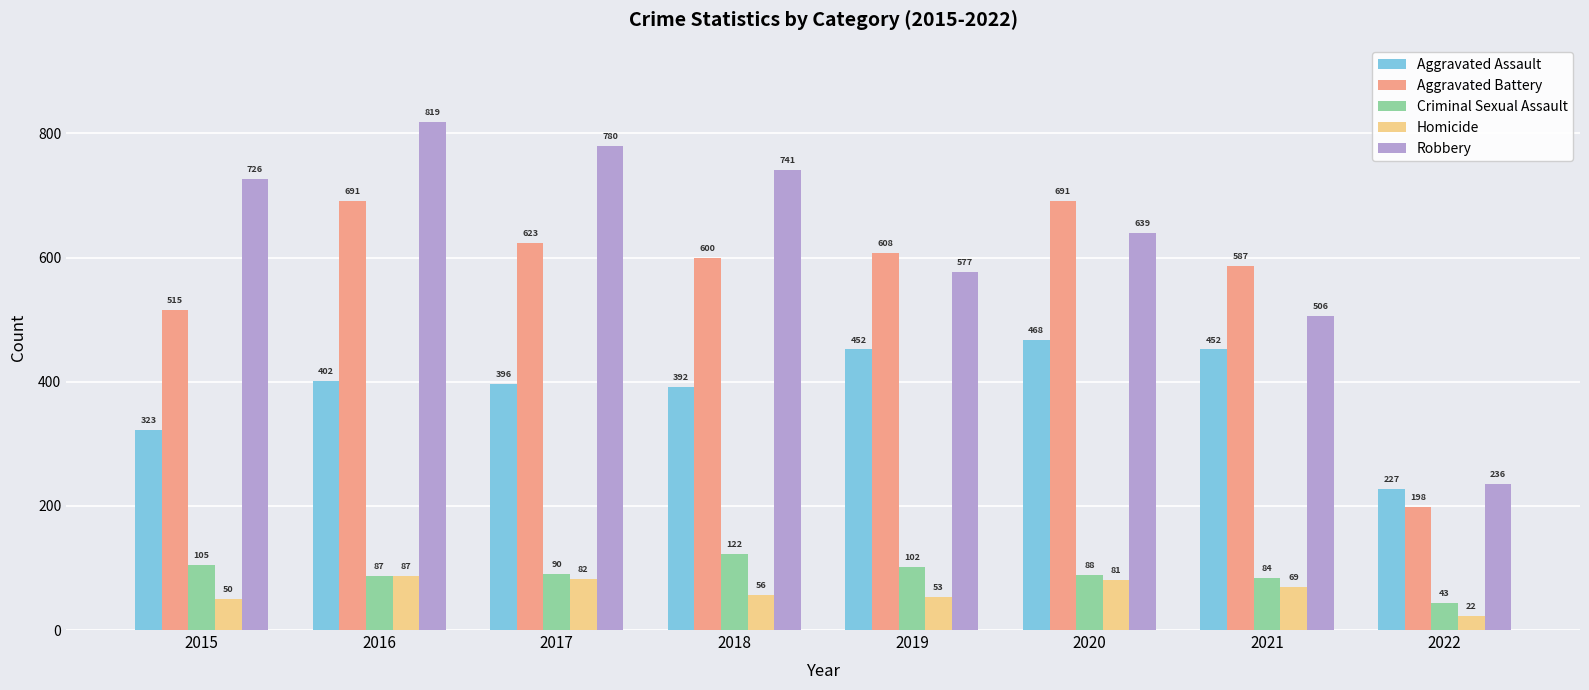

List the labels in order of Homicide value, smallest first.

2022, 2015, 2019, 2018, 2021, 2020, 2017, 2016